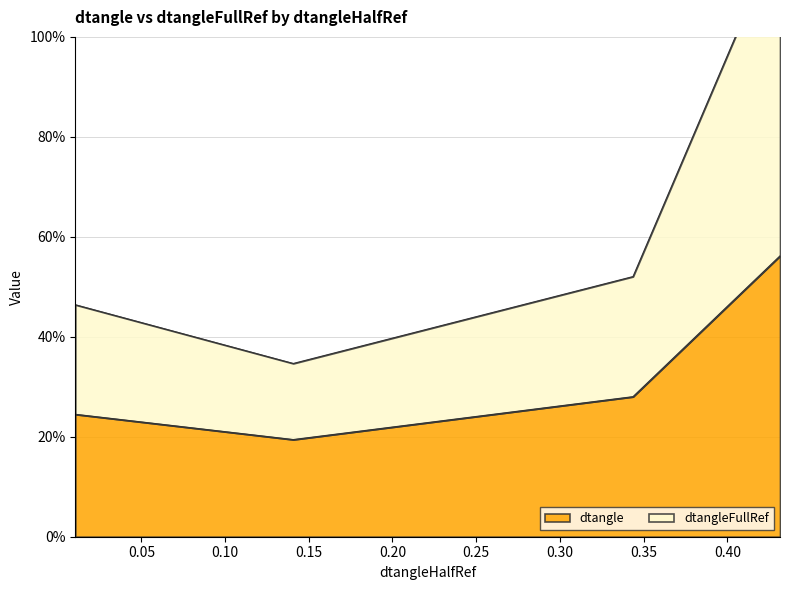

What is the value of the dtangleFullRef point at the 3rd from the left?

0.5